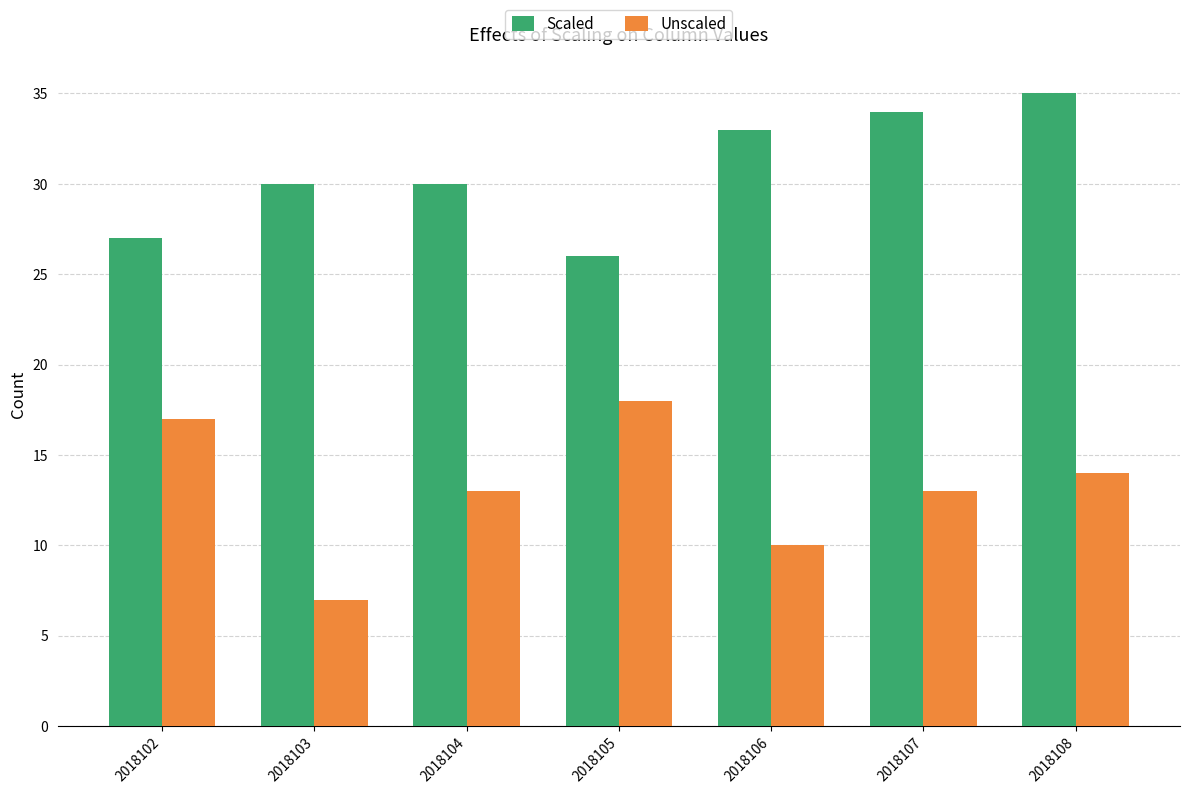

Between 2018104 and 2018107, which series saw the biggest shift?

Scaled